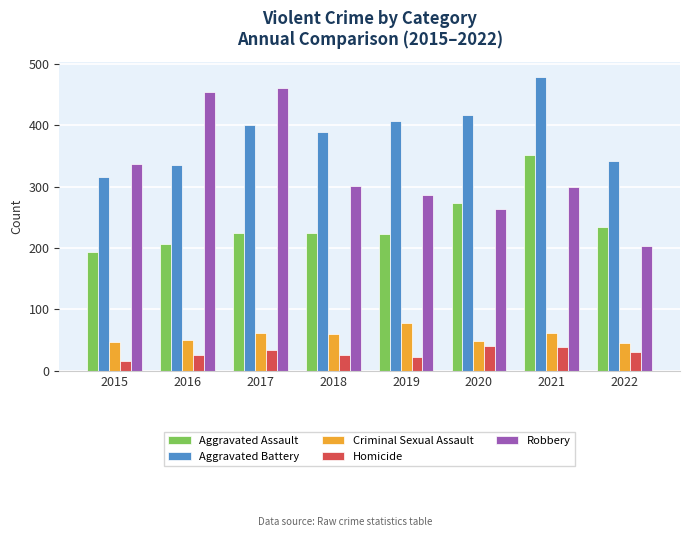

At which category is the sum across all series the highest?

2021